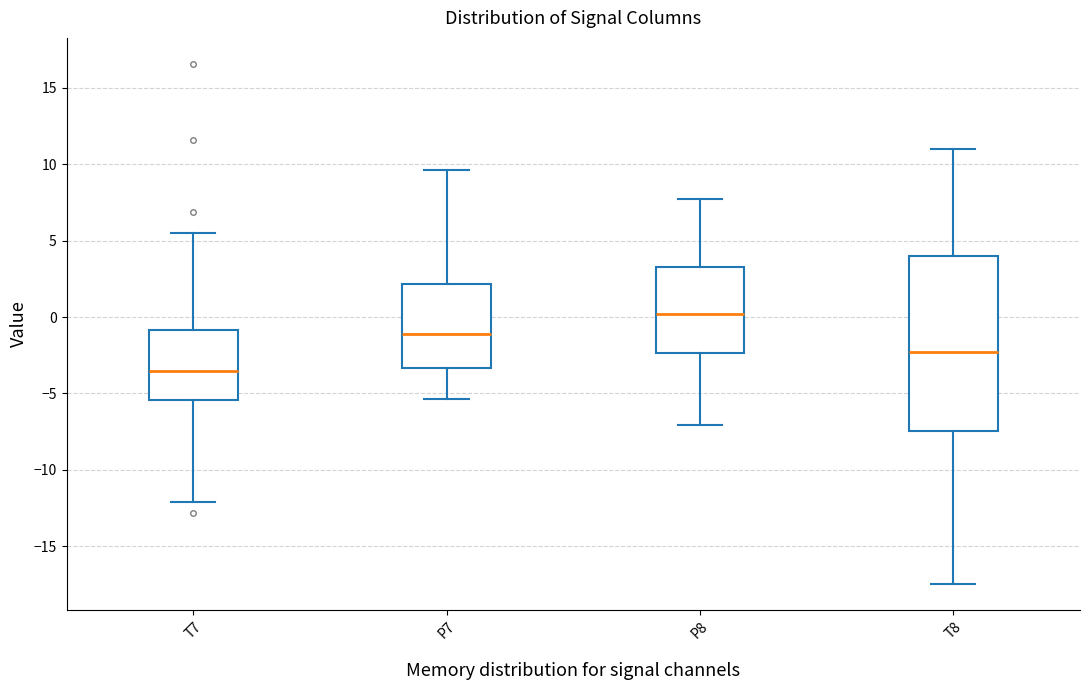

Which box is the tallest, from its lower edge to its upper edge?

T8